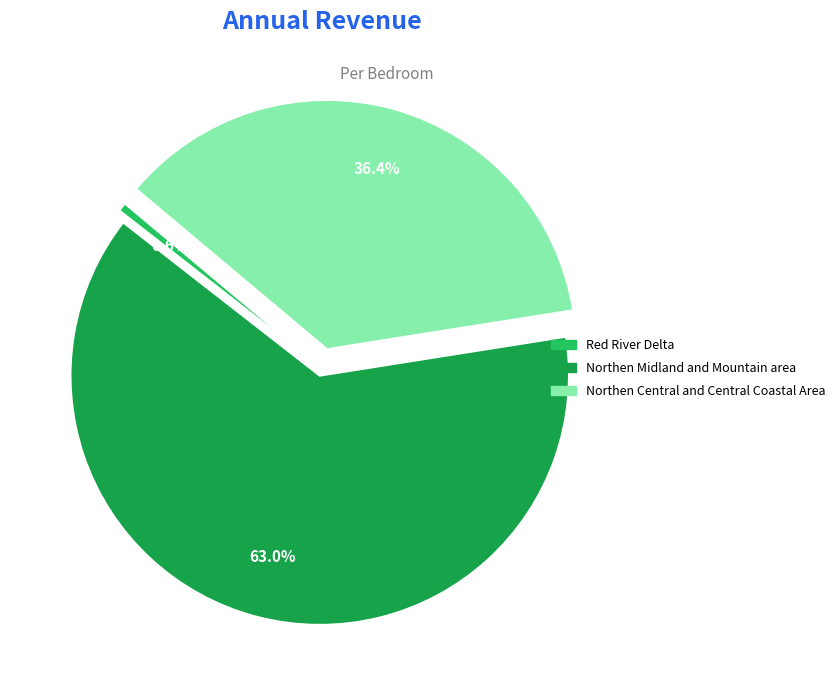

What is the ratio of the value at Northen Midland and Mountain area to the value at Northen Central and Central Coastal Area?

1.7